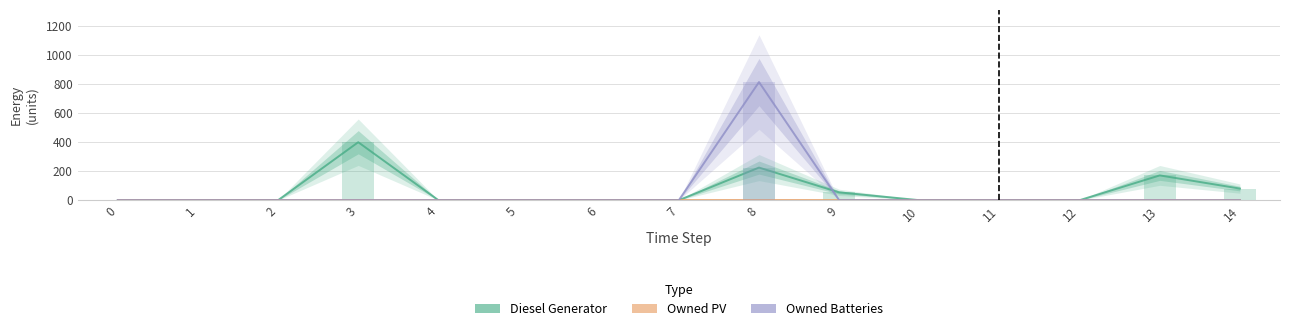

What are all the series names shown in the legend?

Diesel Generator, Owned PV, Owned Batteries